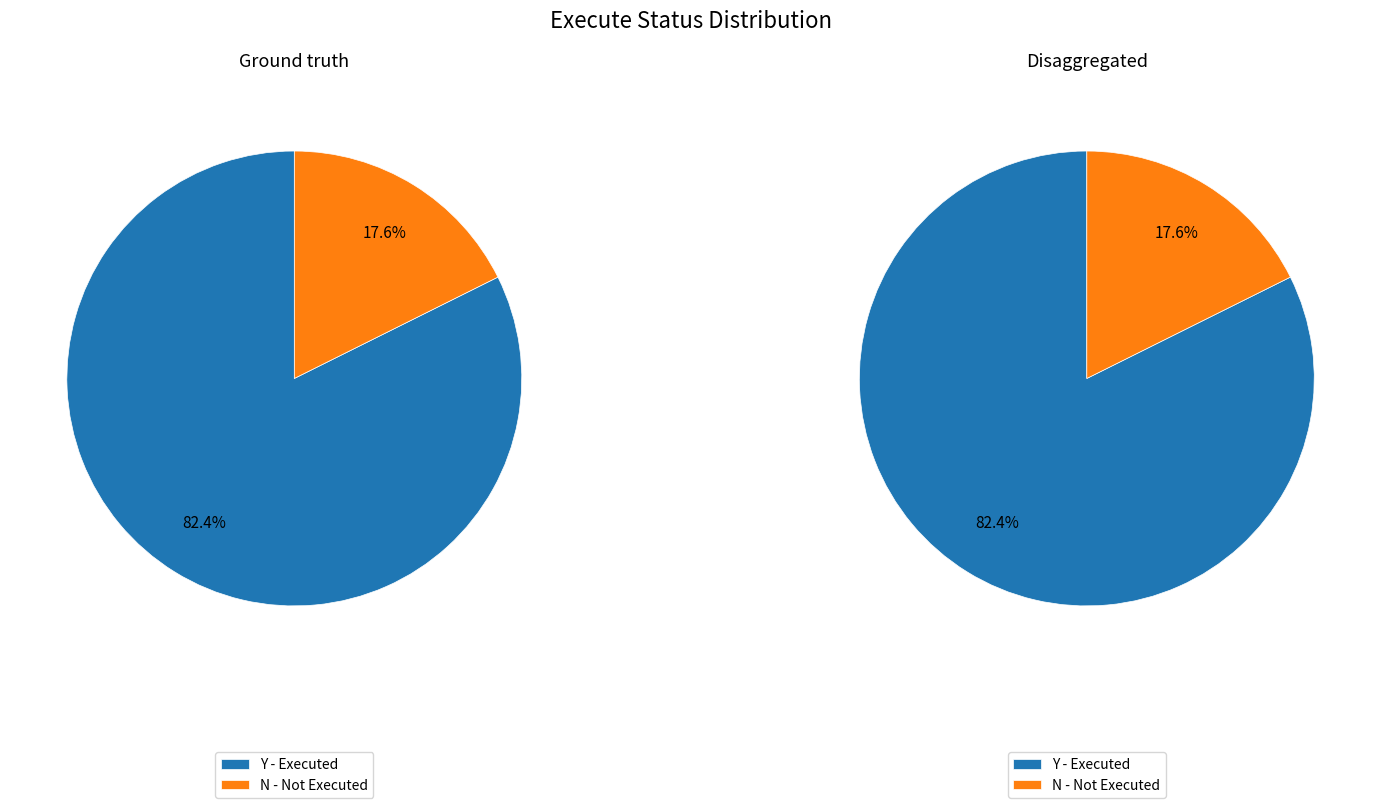

Which category has the biggest portion of the pie?

Y